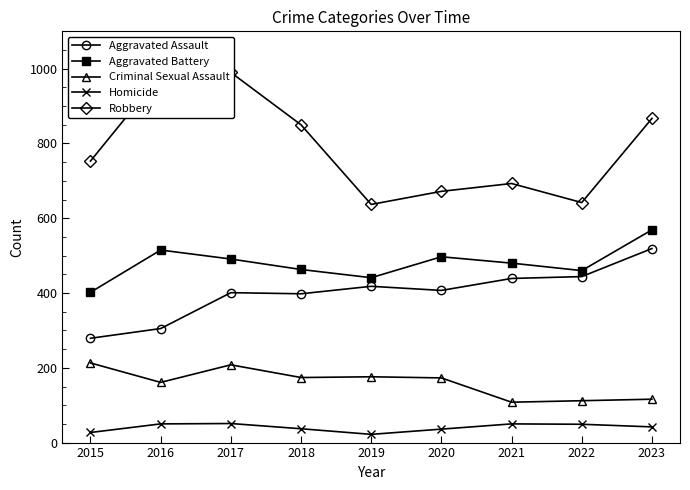

At which label does Aggravated Battery reach its minimum?

2015